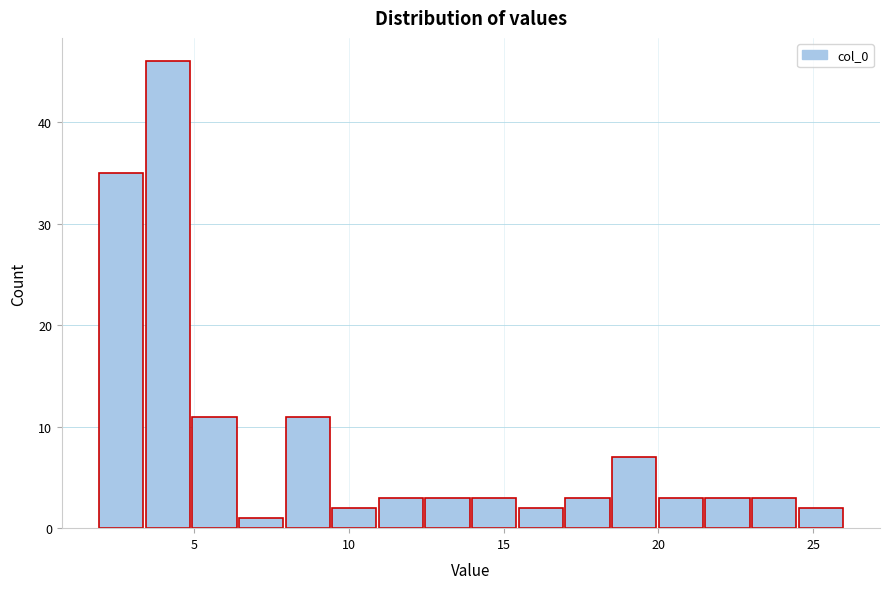

Around what value on the x-axis is the tallest bar? Give the approximate position of its centre, as read against the axis.

4.0